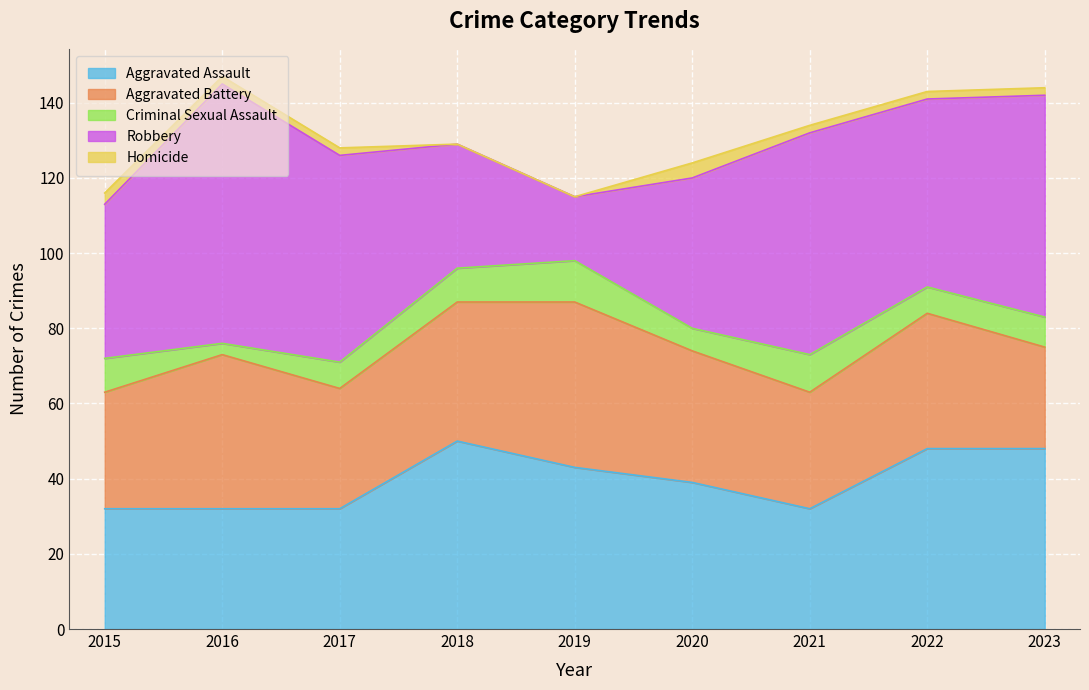

What is the average value of the Robbery series?

47